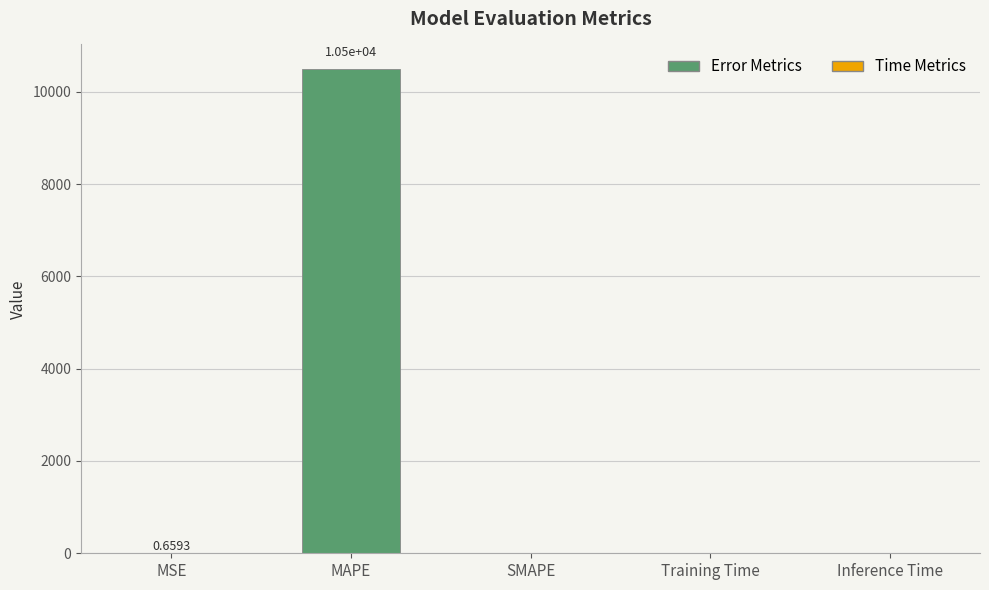

Read the value at MAPE.

10499.0